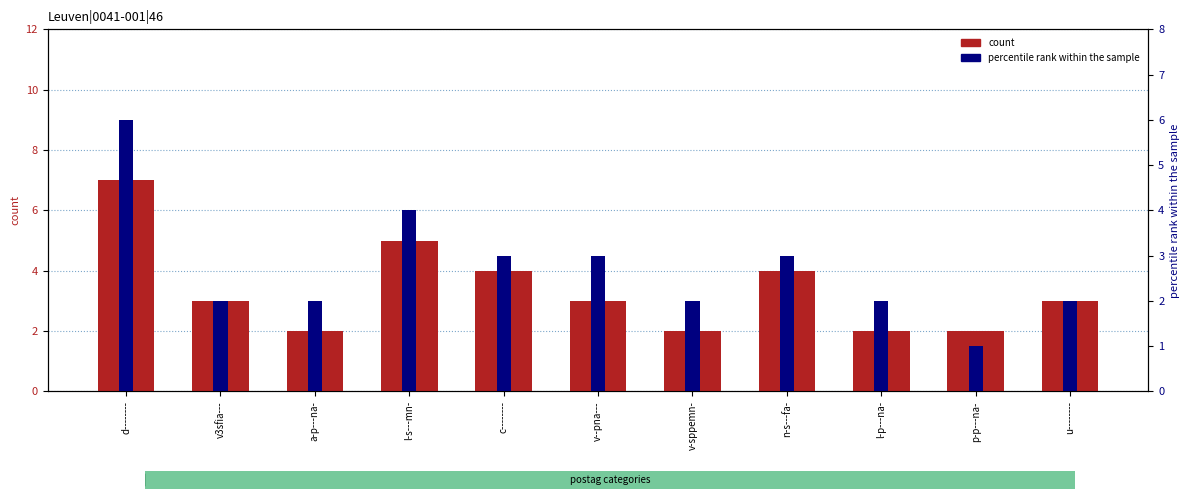

What position from the right is d--------?

11